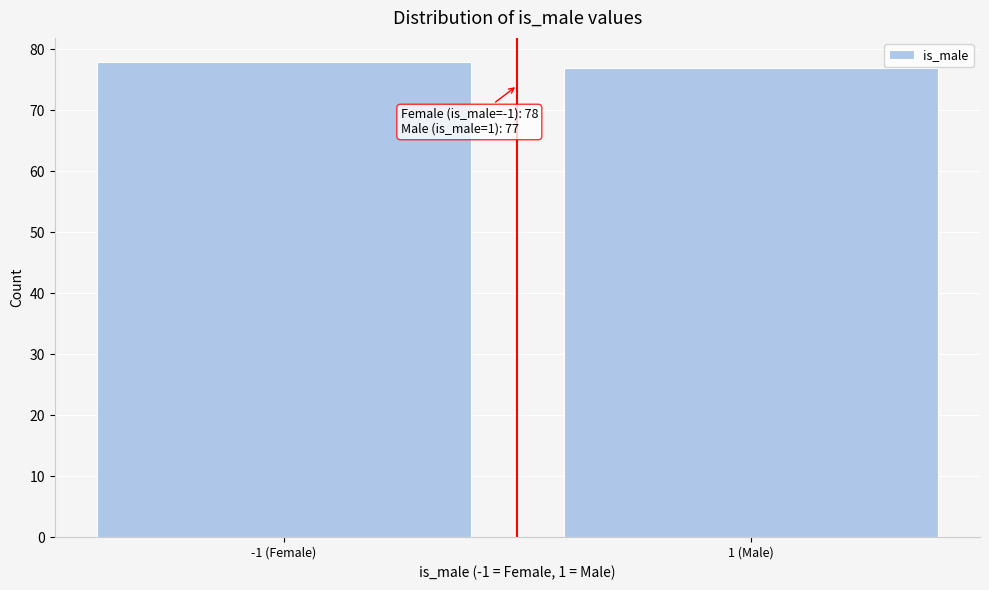

Reading right to left, list all the values displayed in this chart.

77	78